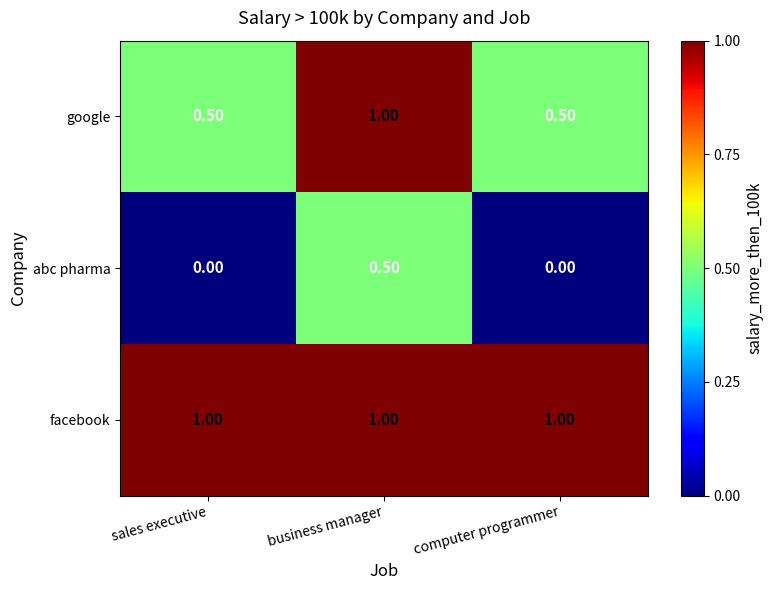

Which category has the highest value in the abc pharma series?

business manager